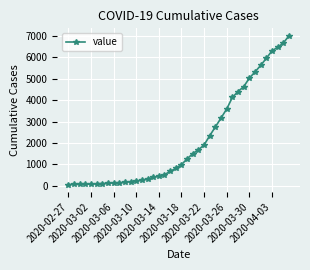

What is the average value?

2144